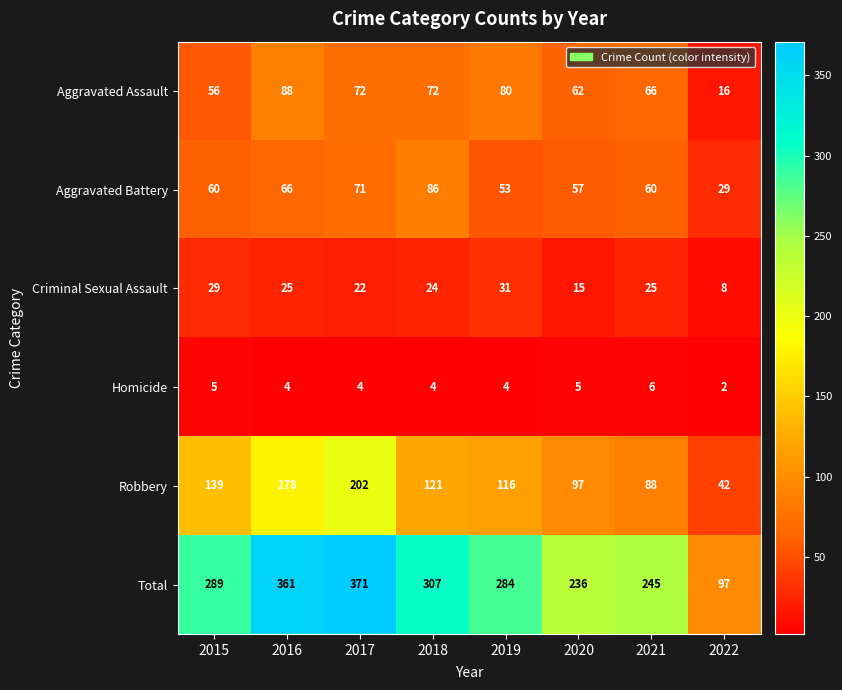

The Total series shows 245 at 2021. True or false?

True